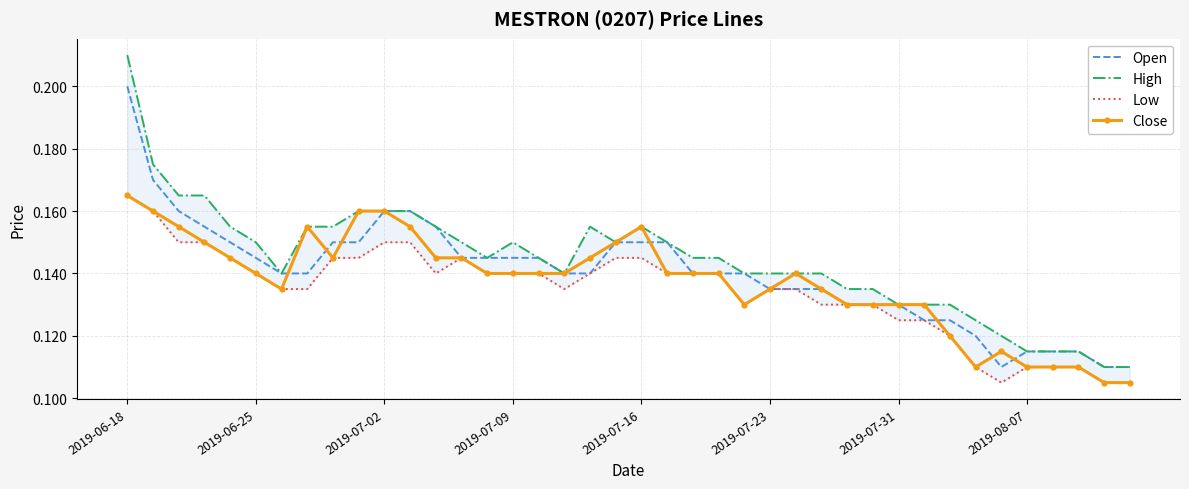

How many interior local valleys does the Low series have?

4